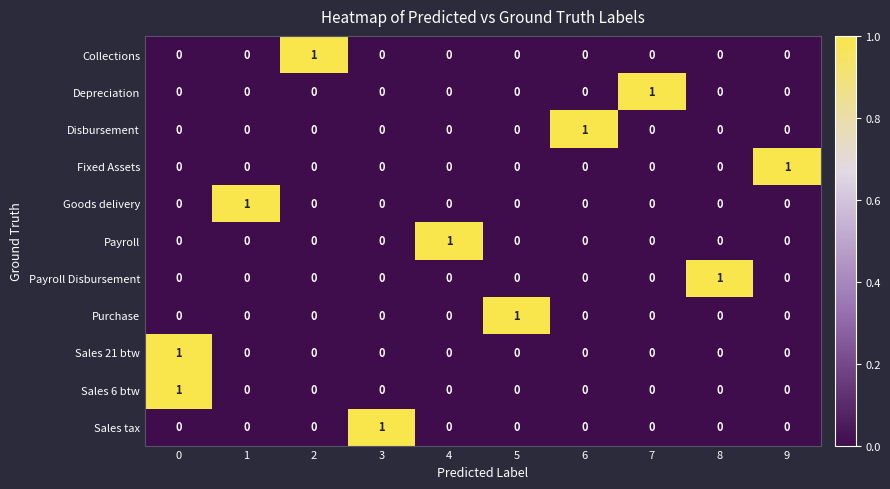

What is the difference between the highest and lowest values at 8?

1